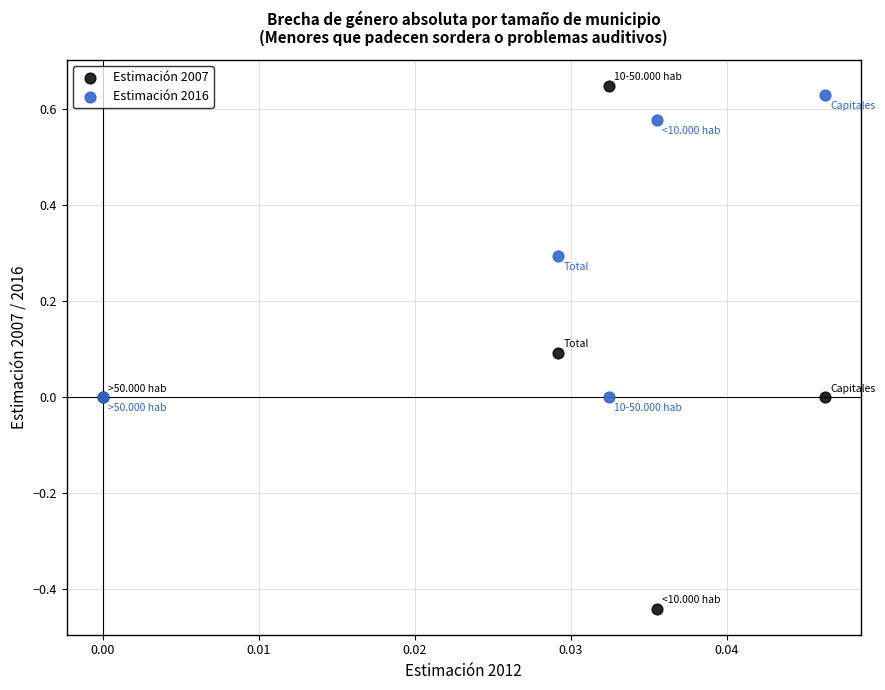

What are all the series names shown in the legend?

Estimación 2007, Estimación 2016